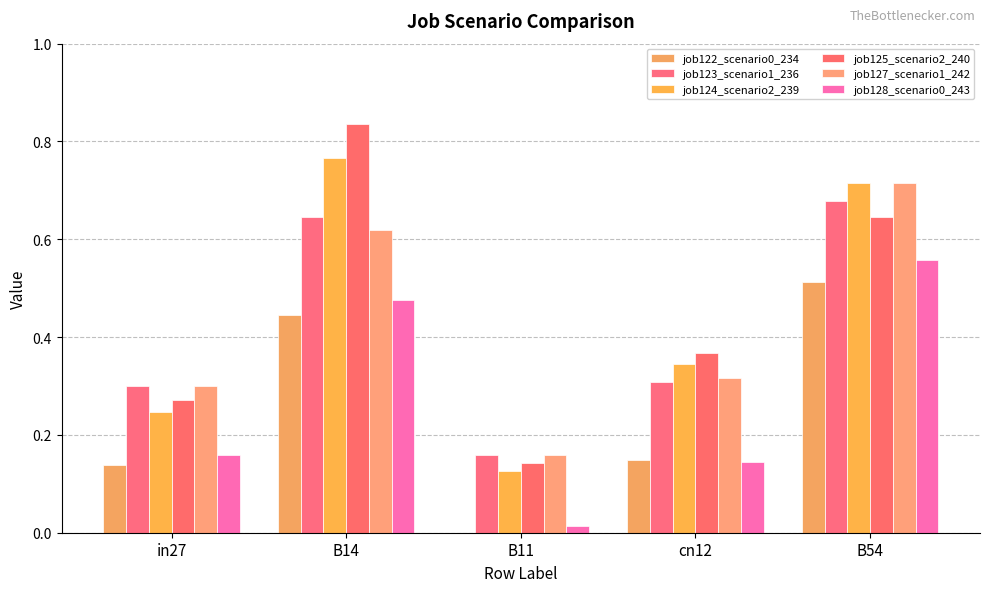

The job124_scenario2_239 series shows 0.5 at B14. True or false?

False